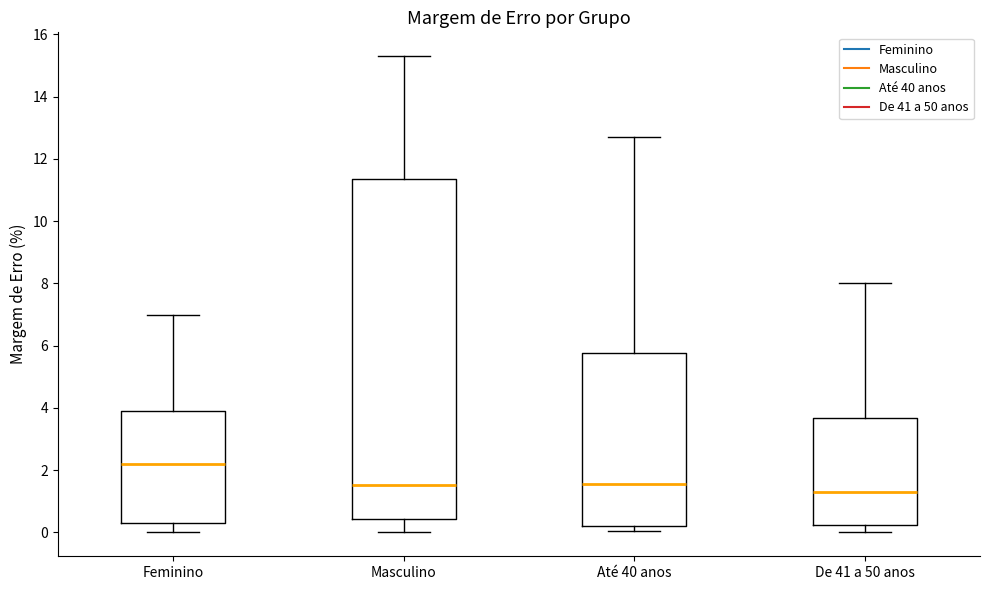

Which box's median line is the highest?

Feminino